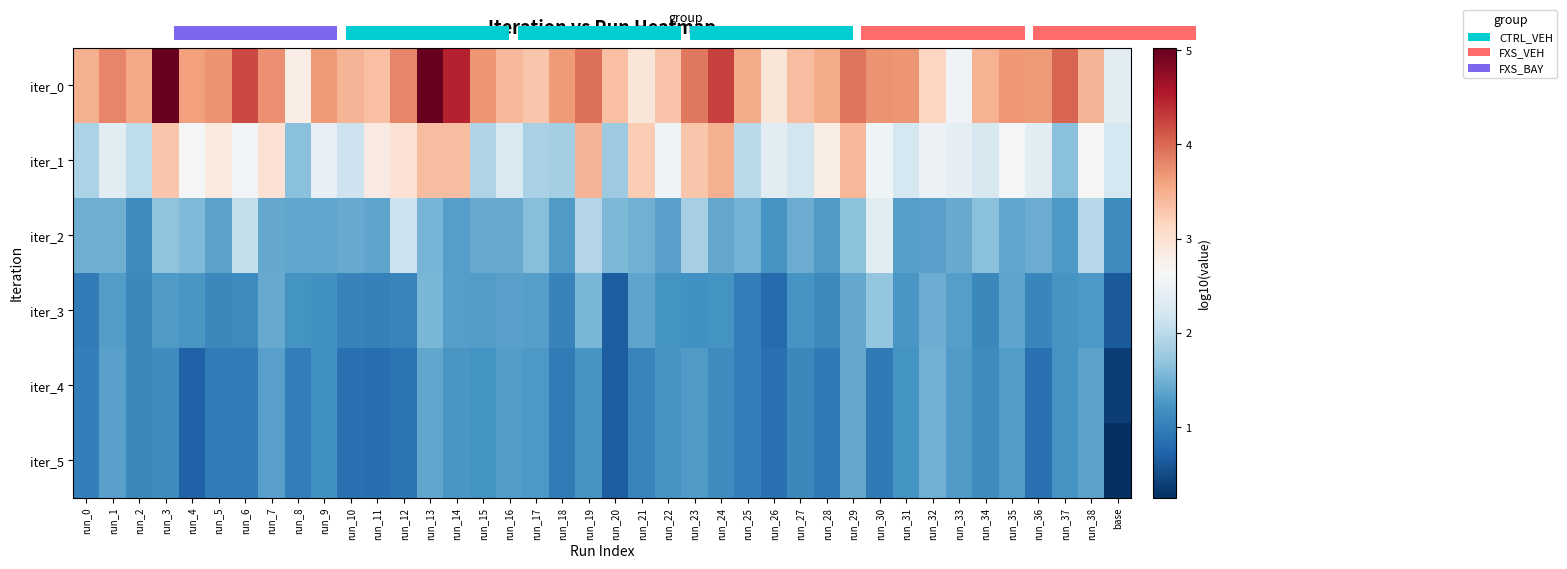

What is the difference between the highest and lowest values at run_31?

2.5